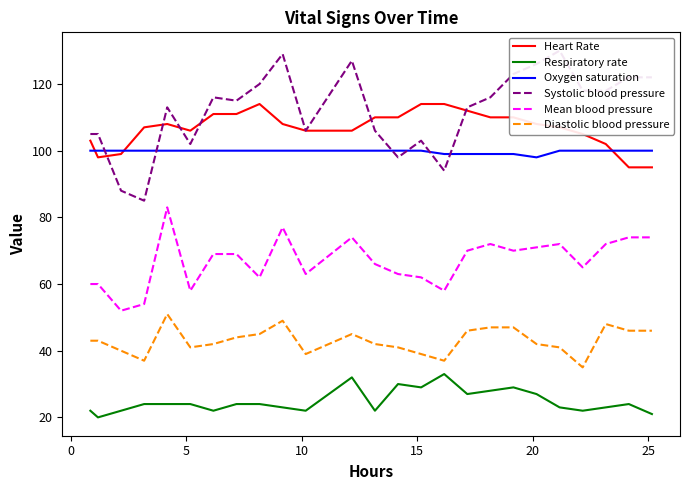

What is the lowest value of the Heart Rate series?

95